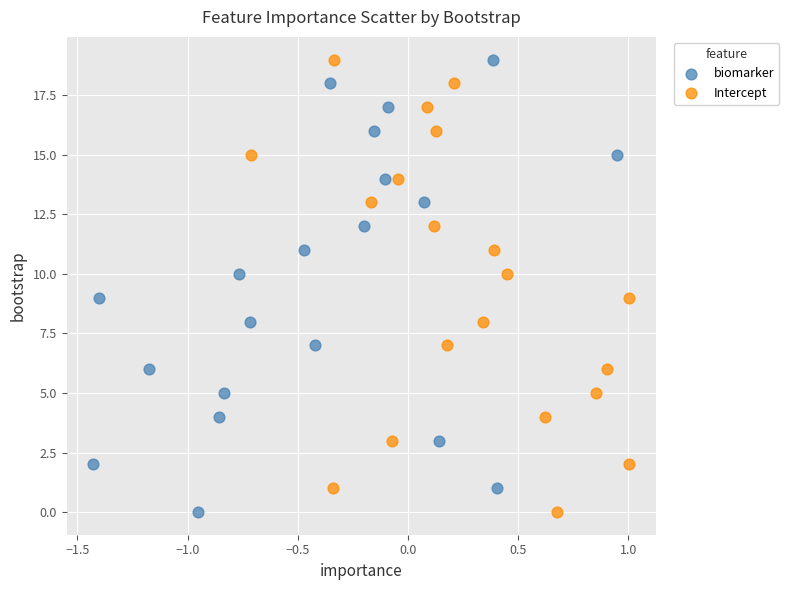

What are all the series names shown in the legend?

biomarker, Intercept